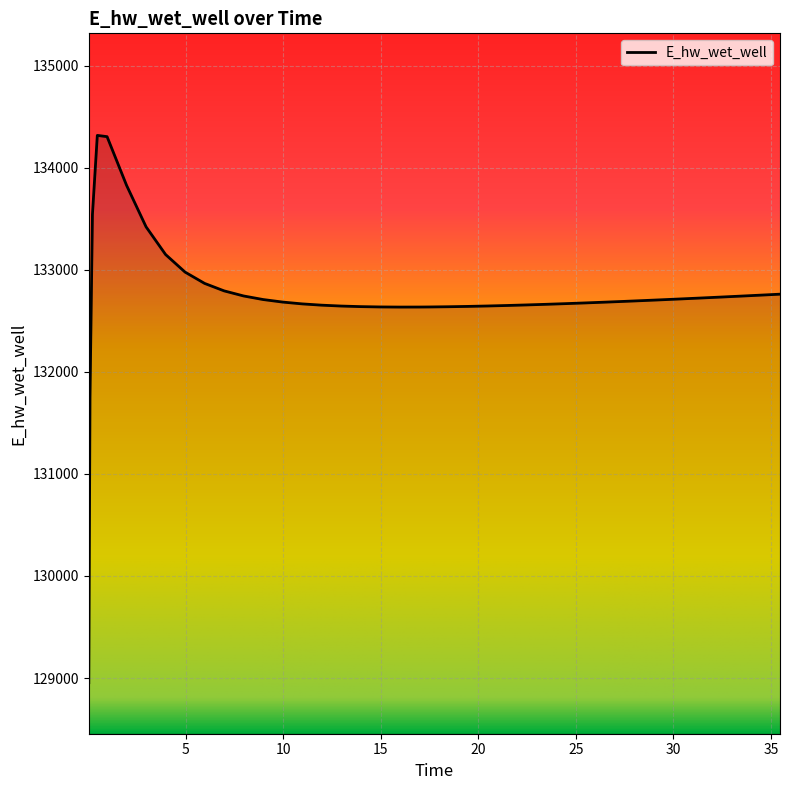

What is the difference between the maximum and minimum values?

5362.3